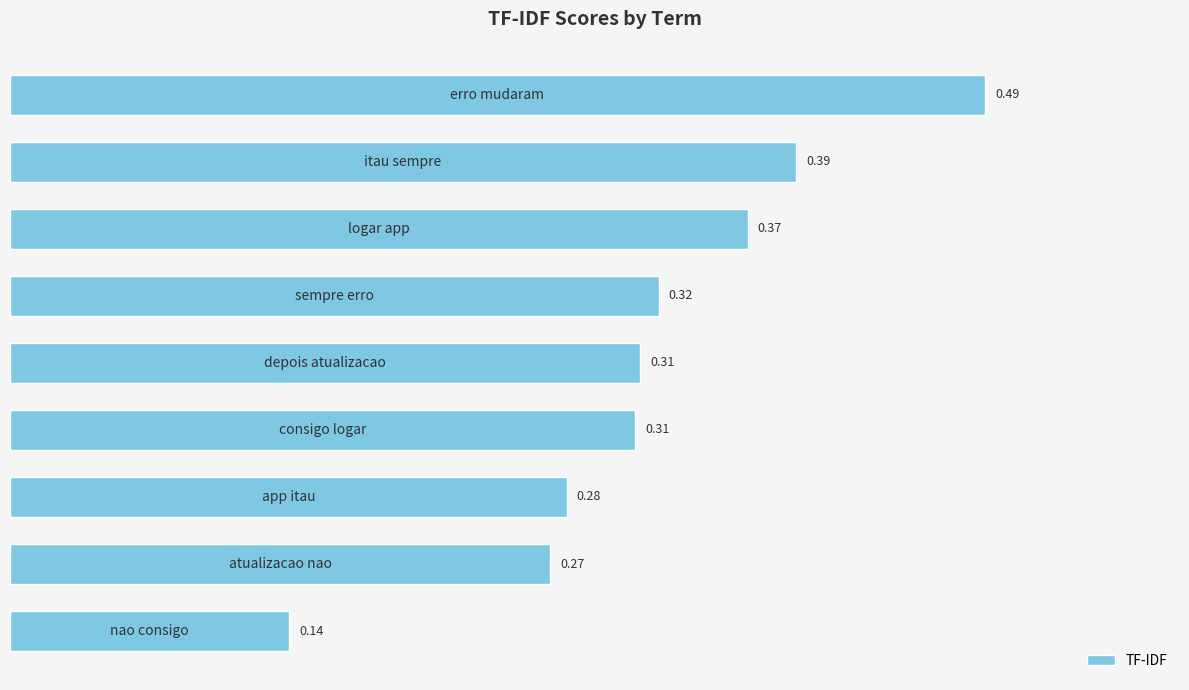

What is the sum of all values?

2.9